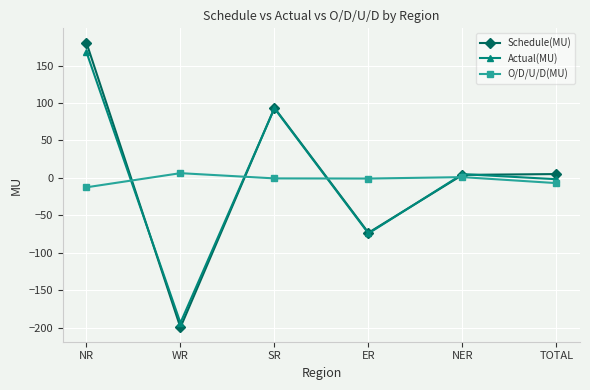

What is the greatest value displayed?

180.7